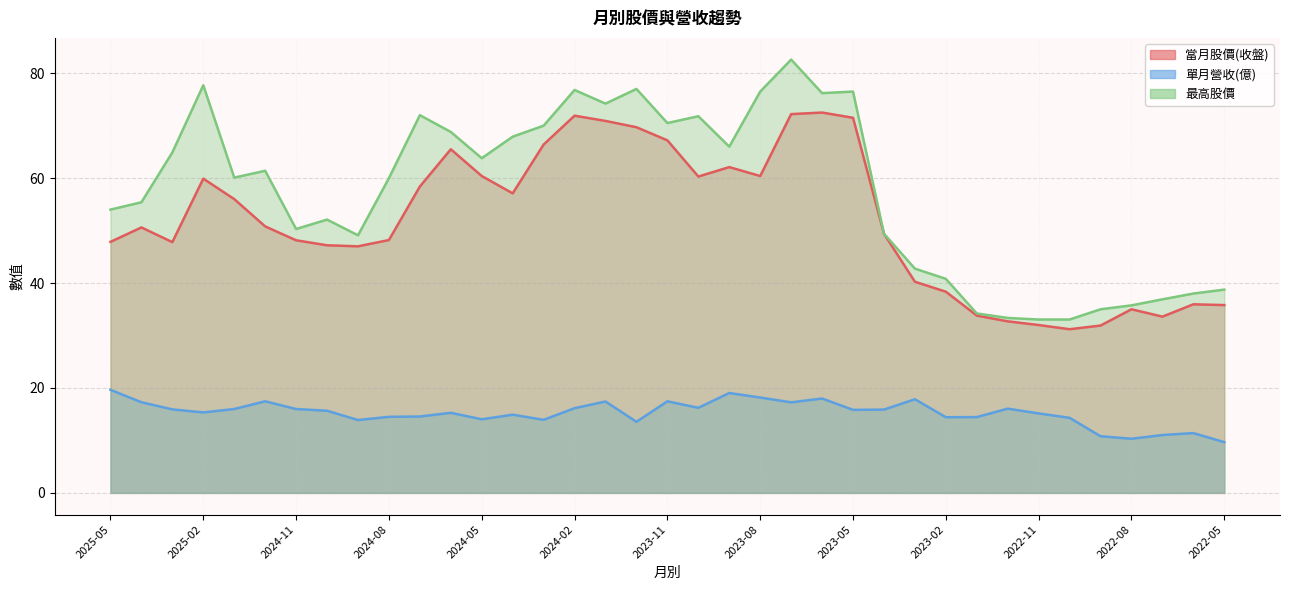

What is the minimum value shown in the chart?

9.7